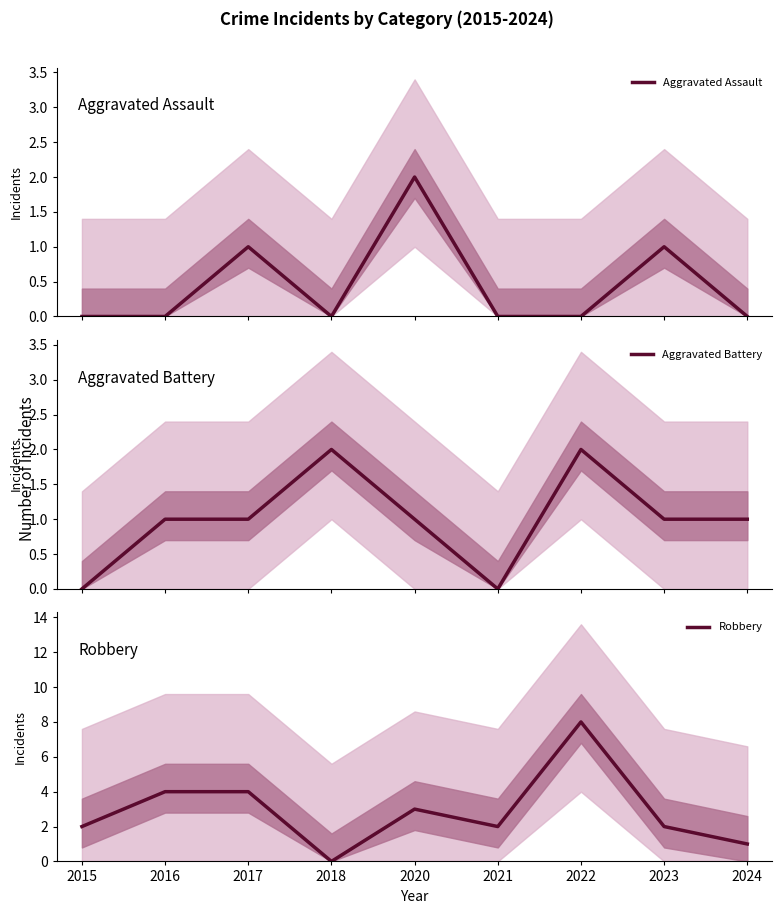

What is the approximate value of Robbery at 2020?

3